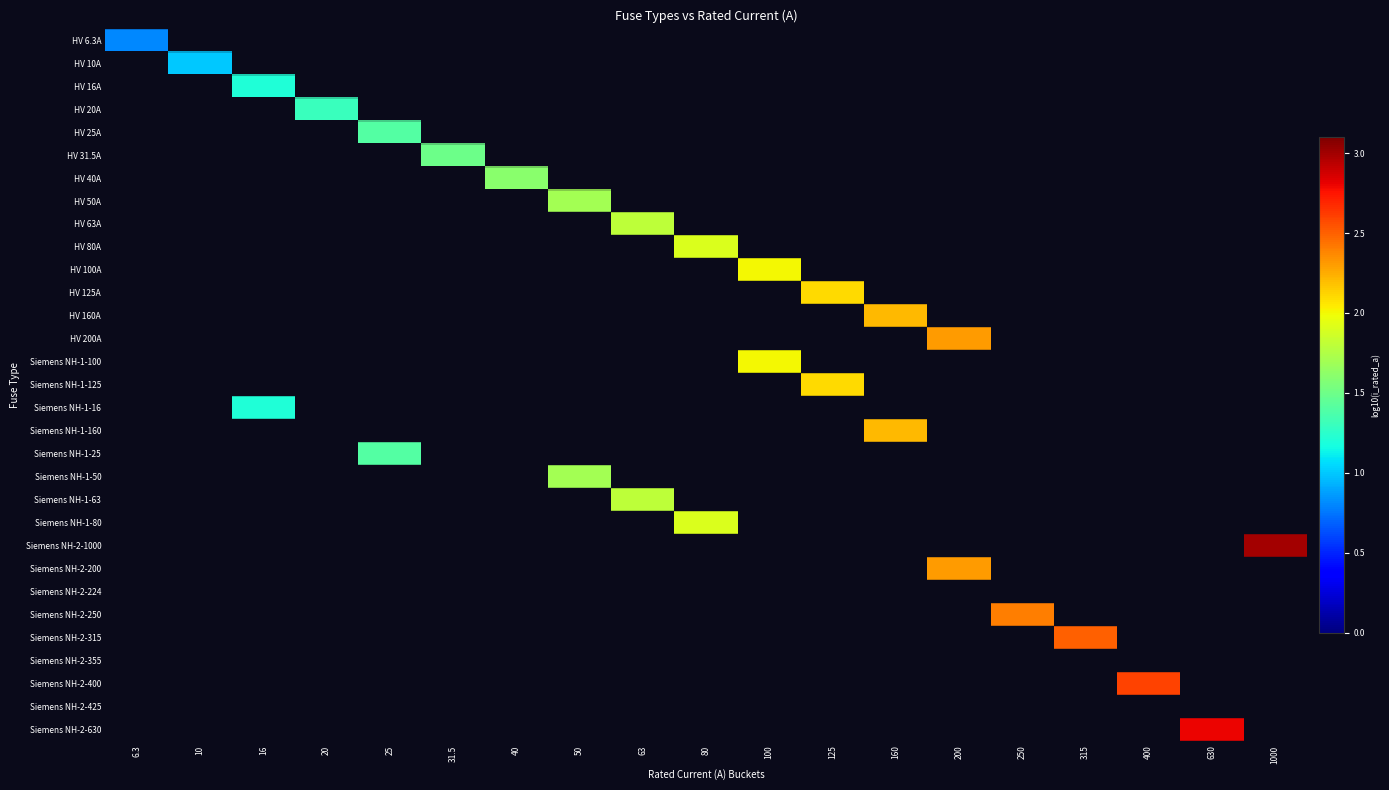

What is the smallest value displayed?

0.8